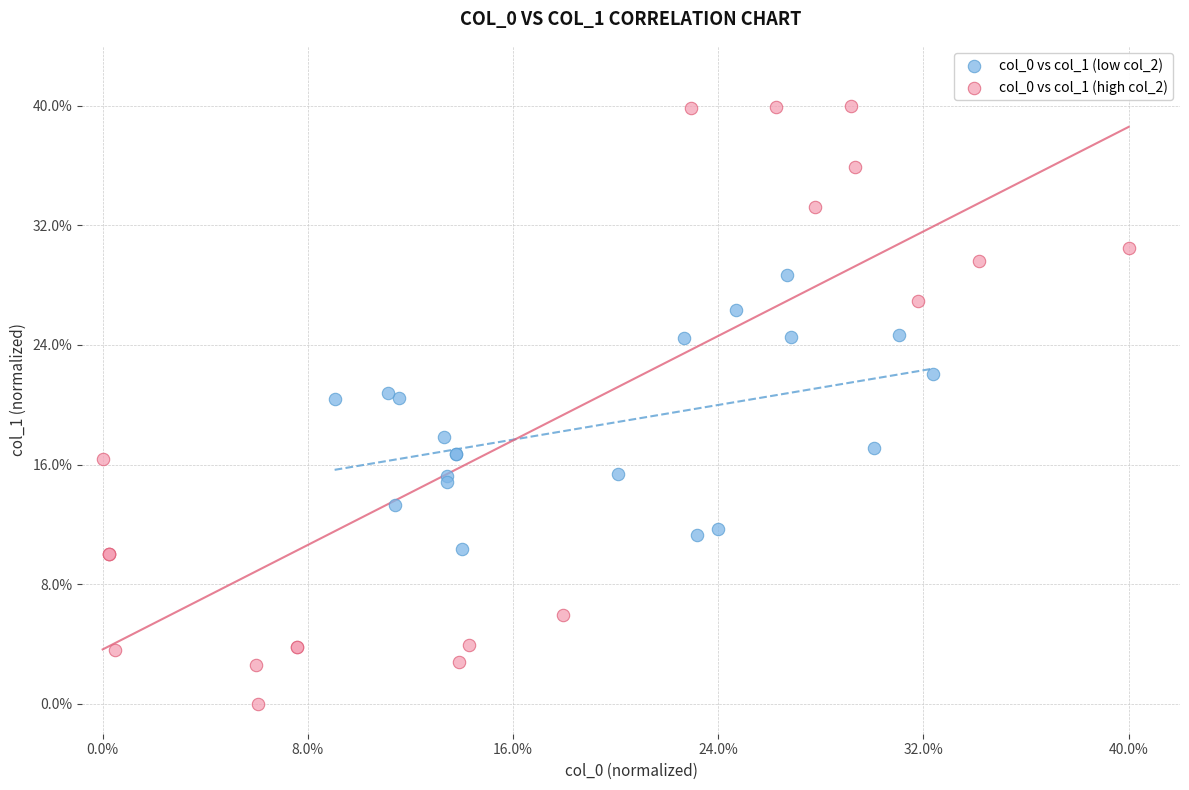

Which series has the widest spread of Y values?

col_0 vs col_1 (high col_2)